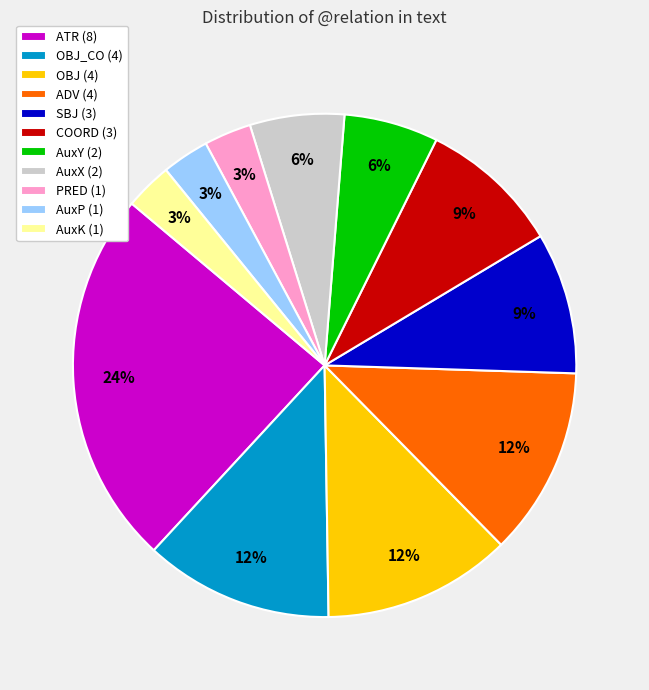

Which slice is the largest?

ATR (8)